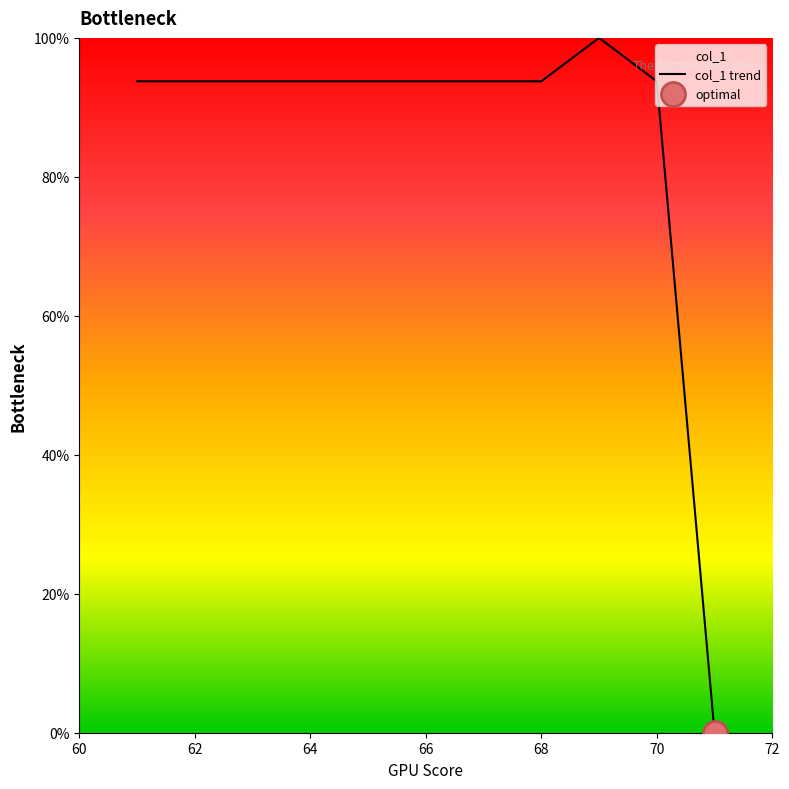

What is the greatest value displayed?

100.0